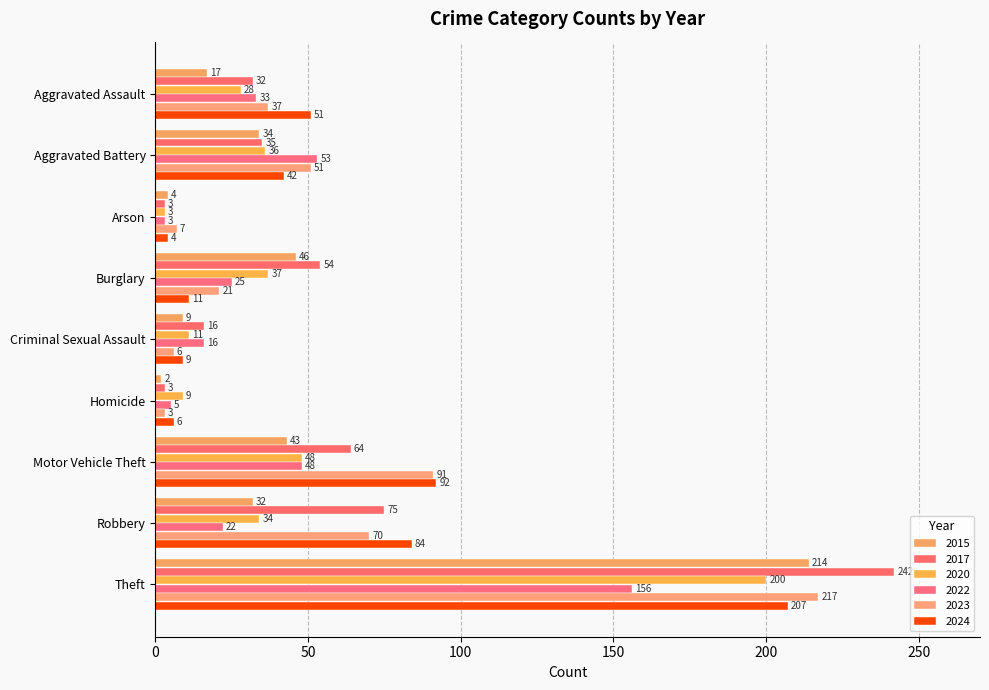

What is the maximum value for 2017?

242